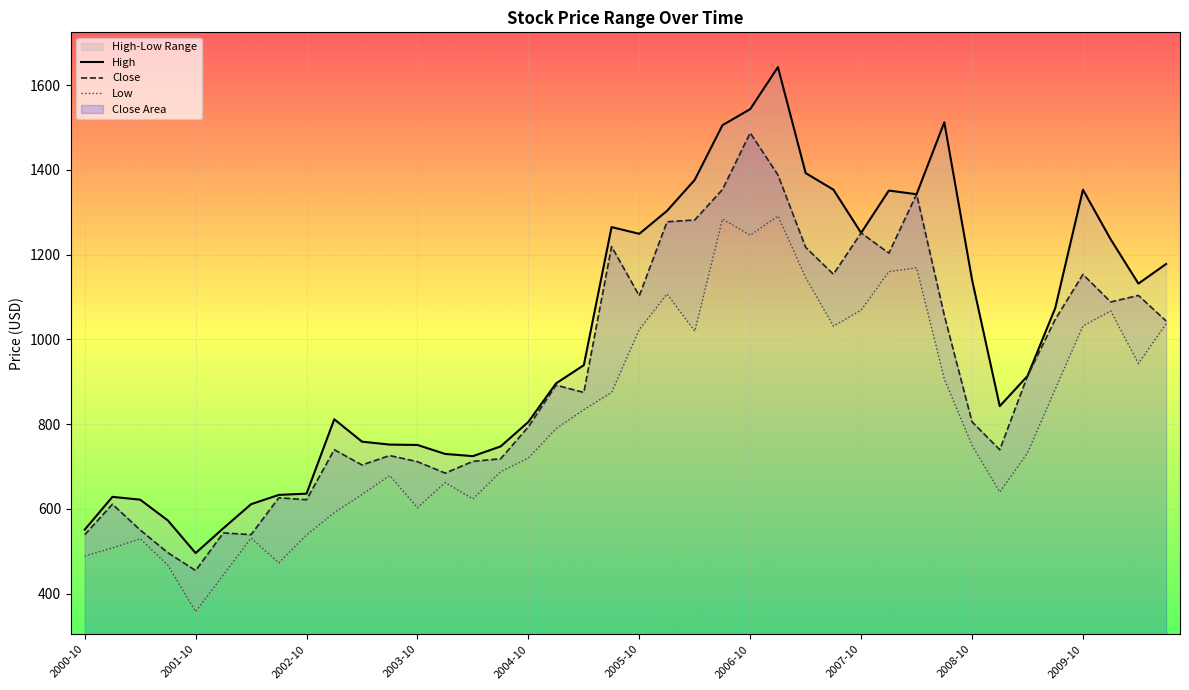

What is the lowest value of the Close series?

454.4